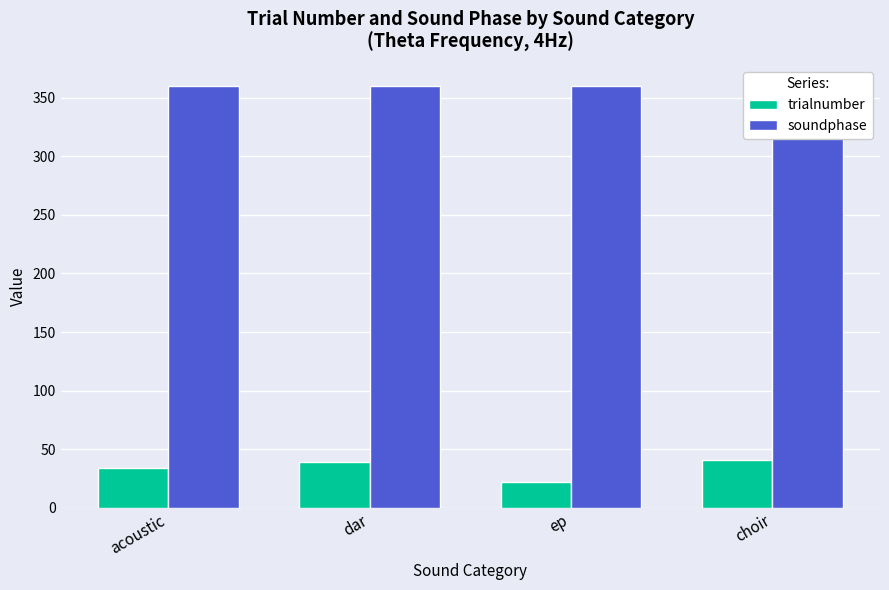

Between acoustic and choir, which series saw the biggest shift?

trialnumber